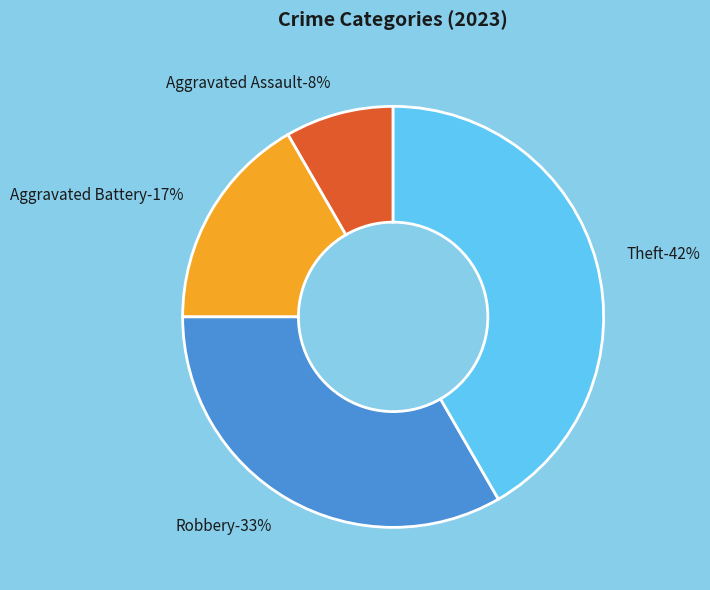

The Robbery slice represents 33% of the pie. True or false?

True